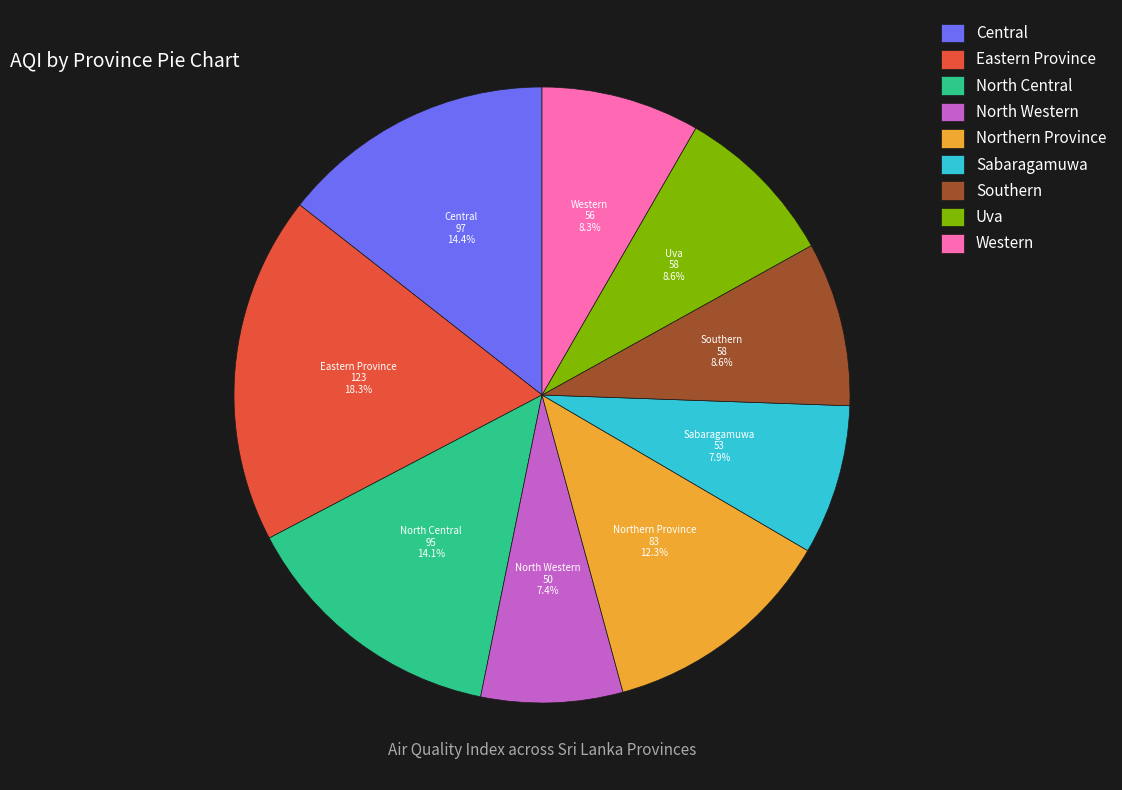

What percentage is NOT represented by Northern Province?

87.7%